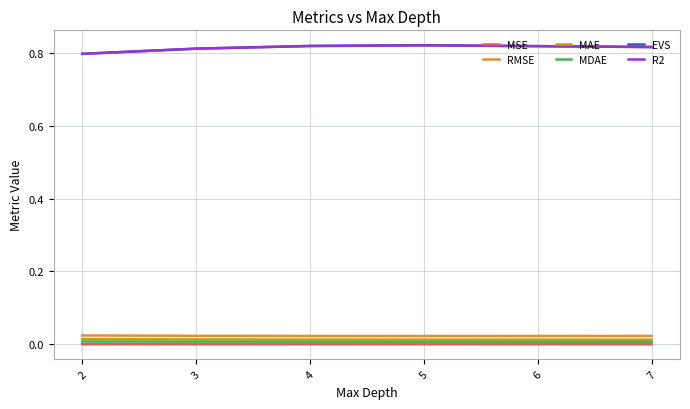

True or false: RMSE has a value of 0.0 at 6.

True